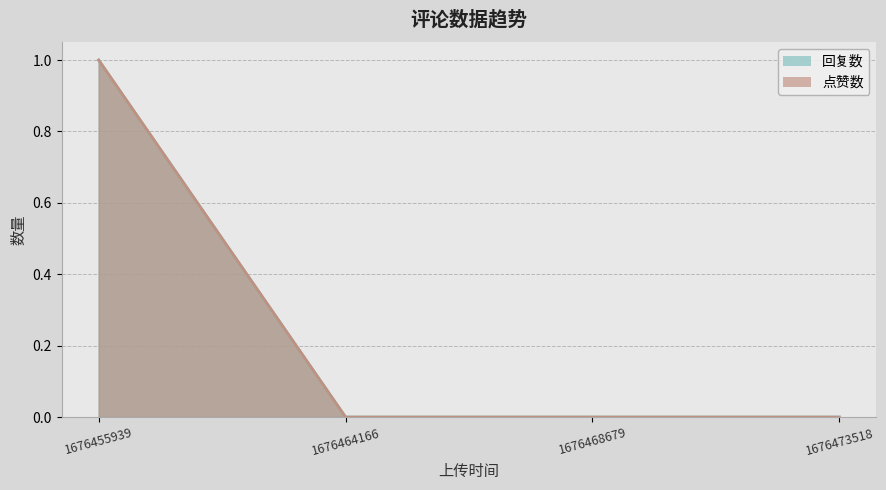

Does the chart display data point markers on the line(s)?

No